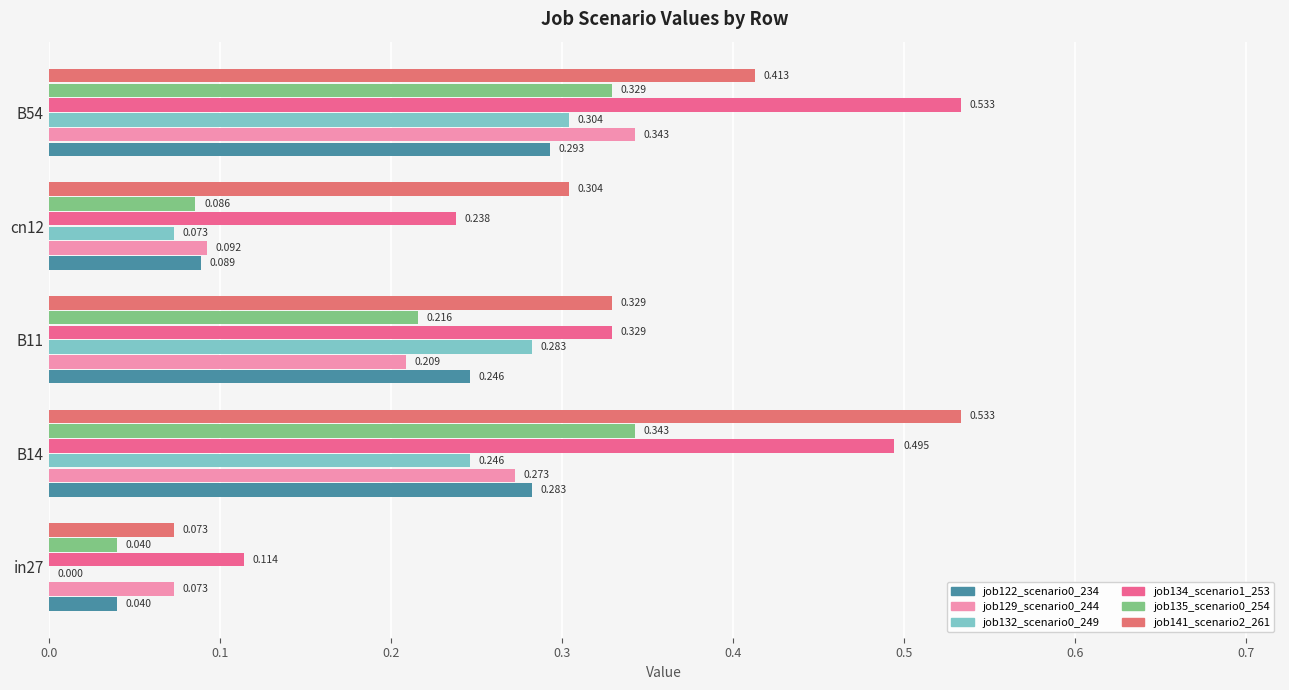

Which series has the largest total across all categories?

job134_scenario1_253